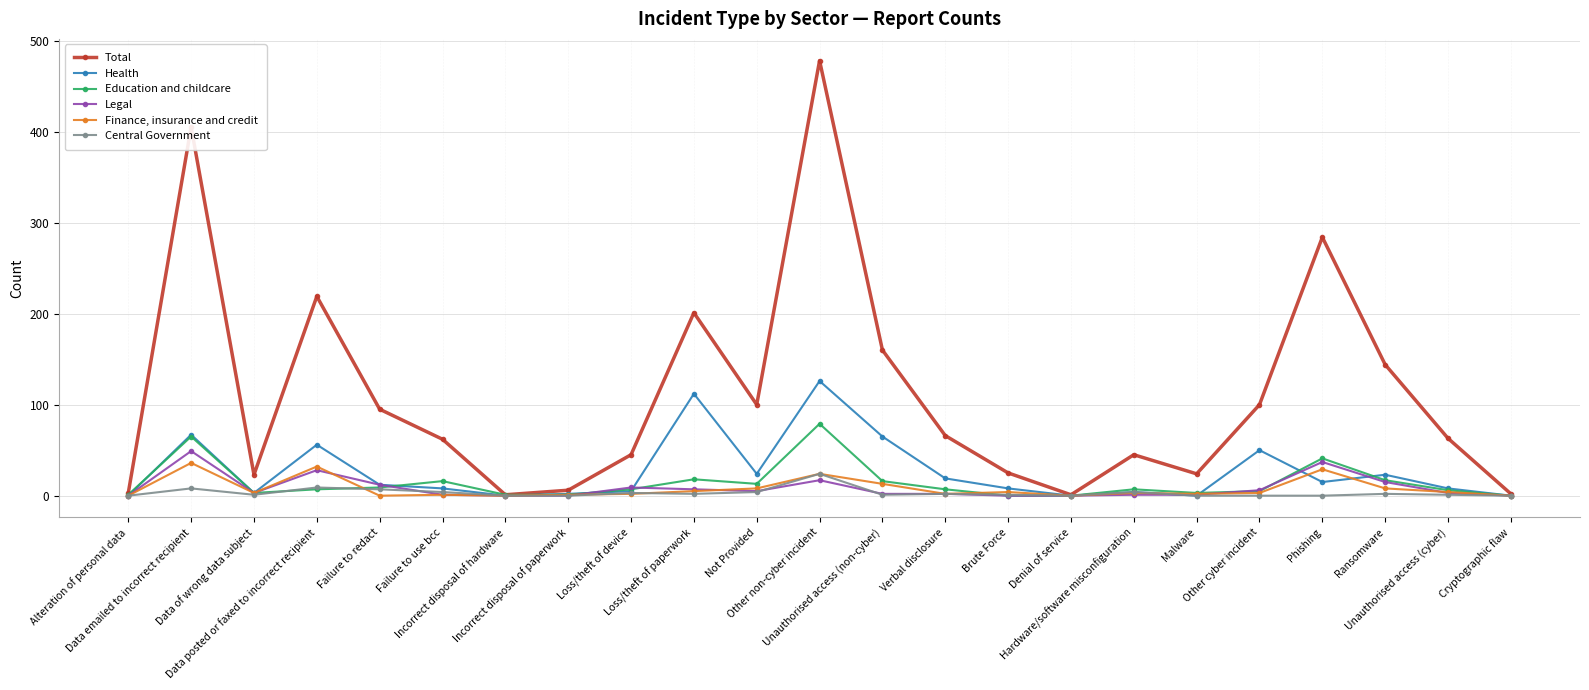

Which series has the largest range (max minus min)?

Total